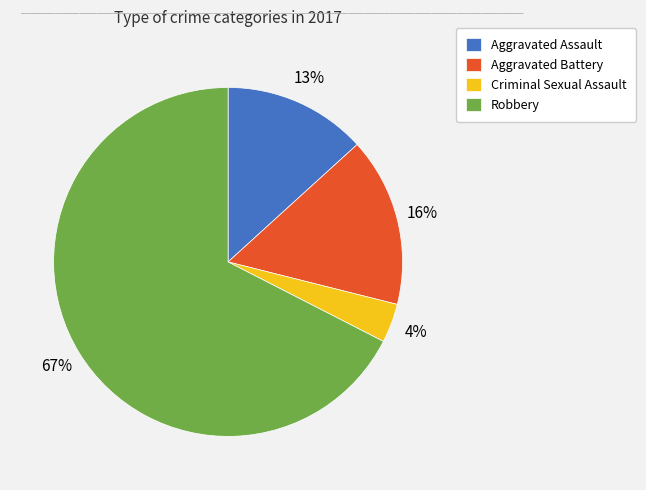

To the nearest percent, what is the combined percentage of Aggravated Assault and Aggravated Battery?

29%